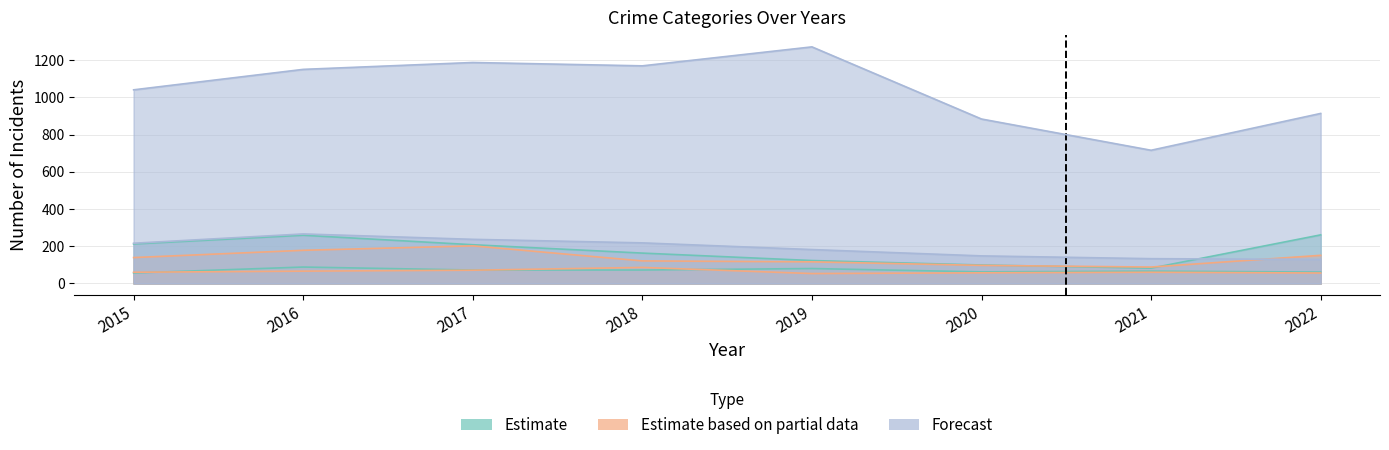

How many values in the Theft series are below 1151?

4